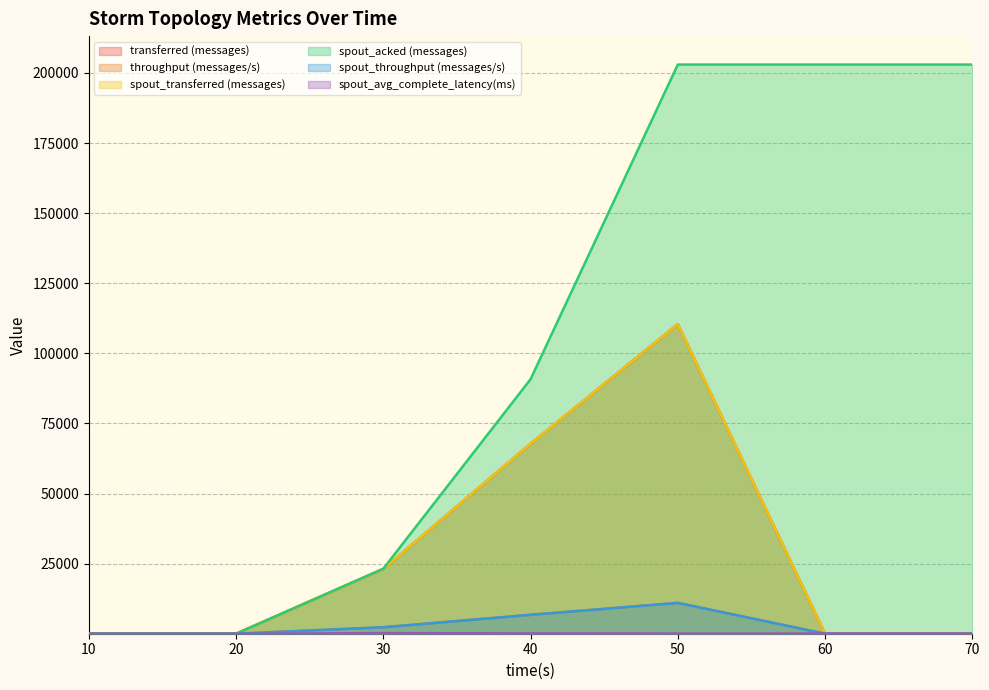

What is the sum of the spout_transferred (messages) values at 20 and 50?

110400.0